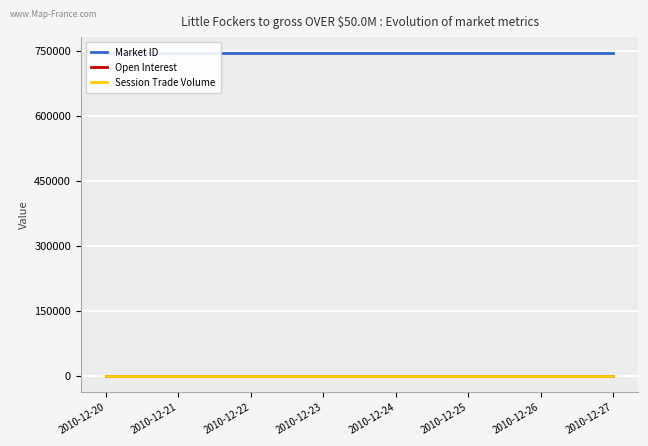

Is it true that Open Interest equals 0 at 2010-12-22?

True